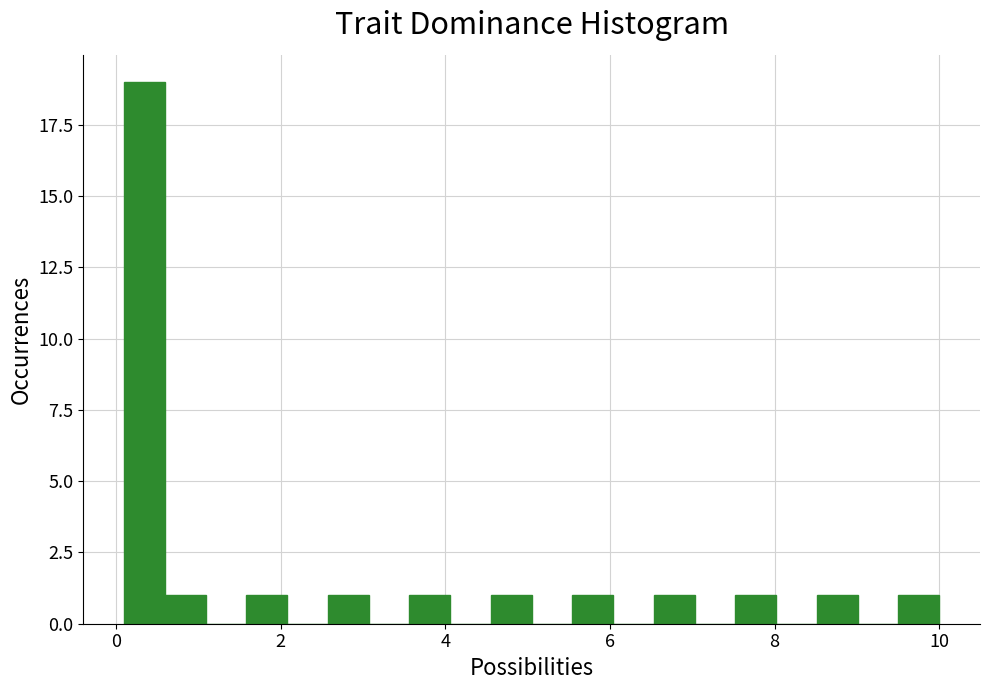

Read against the x-axis, roughly where is the centre of the tallest bar?

0.4